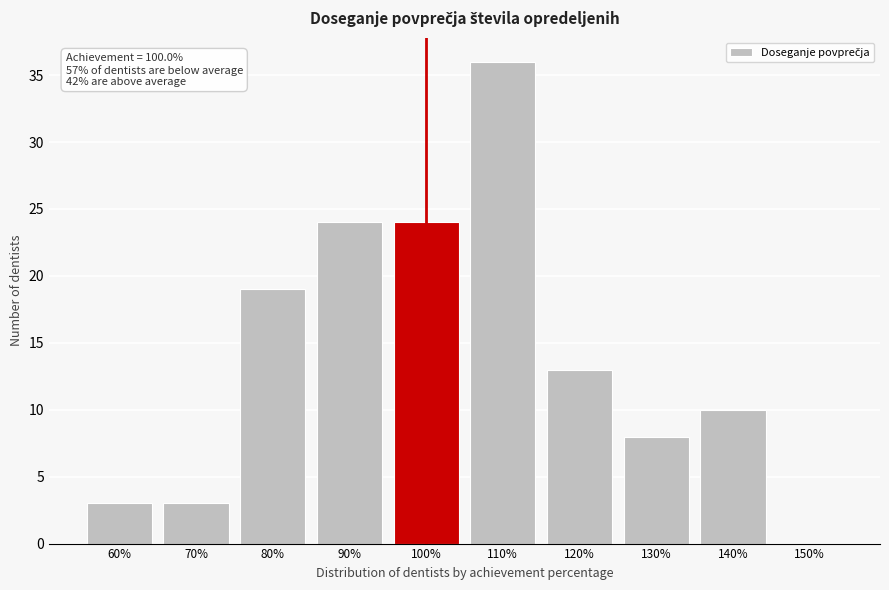

Reading left to right, what are all the values shown in this chart?

60%=3	70%=3	80%=19	90%=24	100%=24	110%=36	120%=13	130%=8	140%=10	150%=0